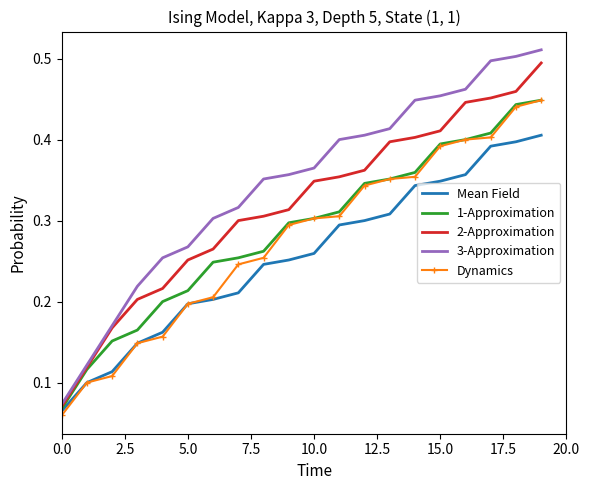

Which series has the largest total across all categories?

3-Approximation